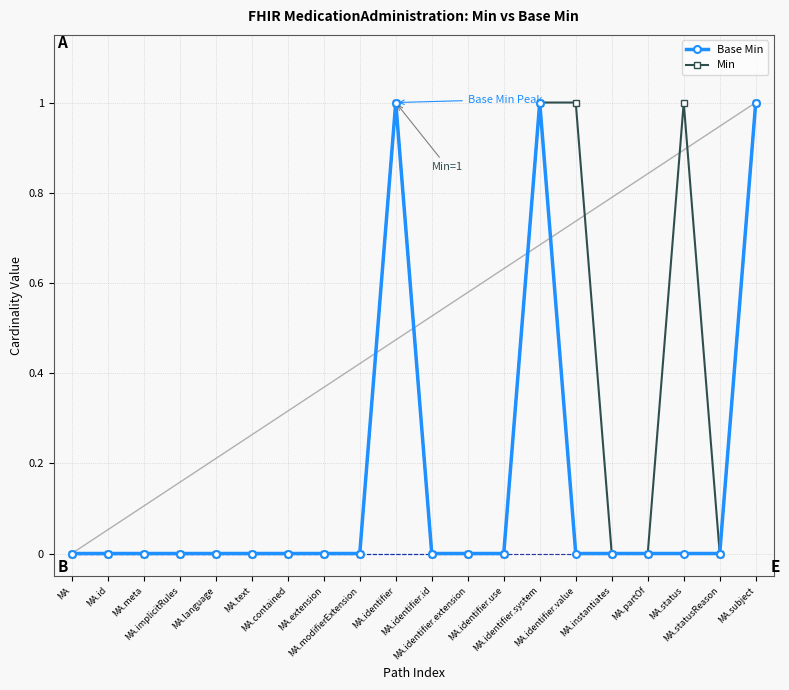

What position from the right is MA.subject?

1